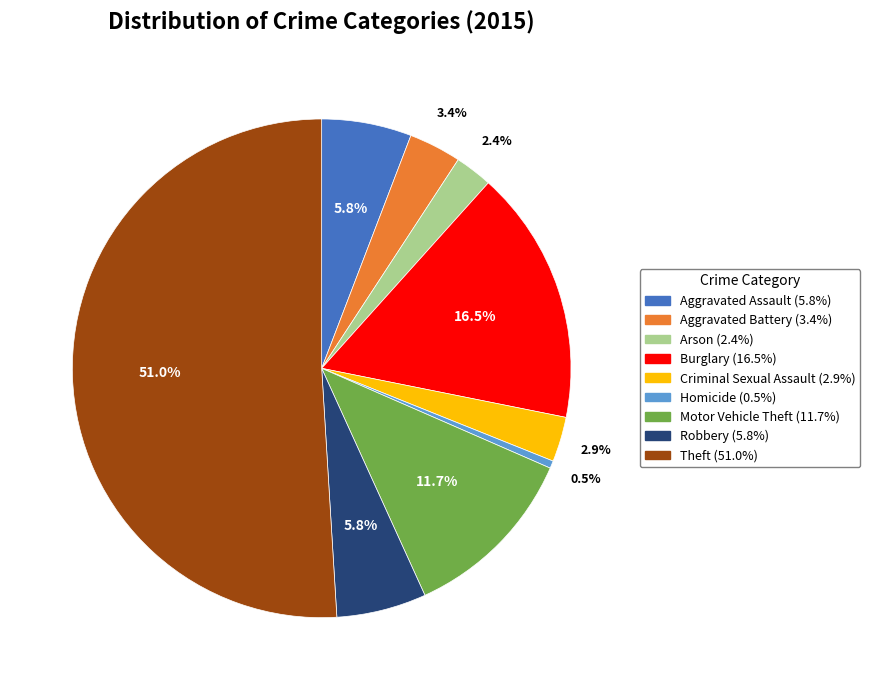

What is the ratio of the value at Aggravated Battery to the value at Robbery?

0.6